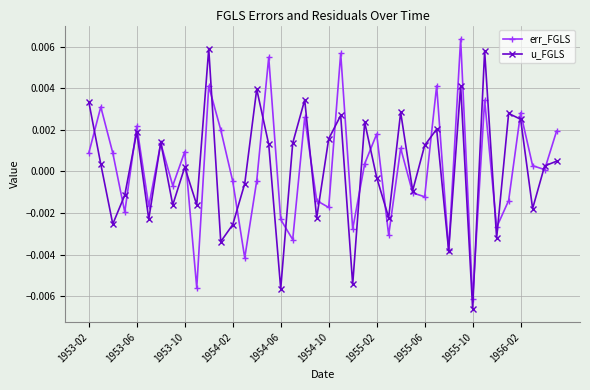

In u_FGLS, how many points are lower than both neighbors (excluding endpoints)?

14